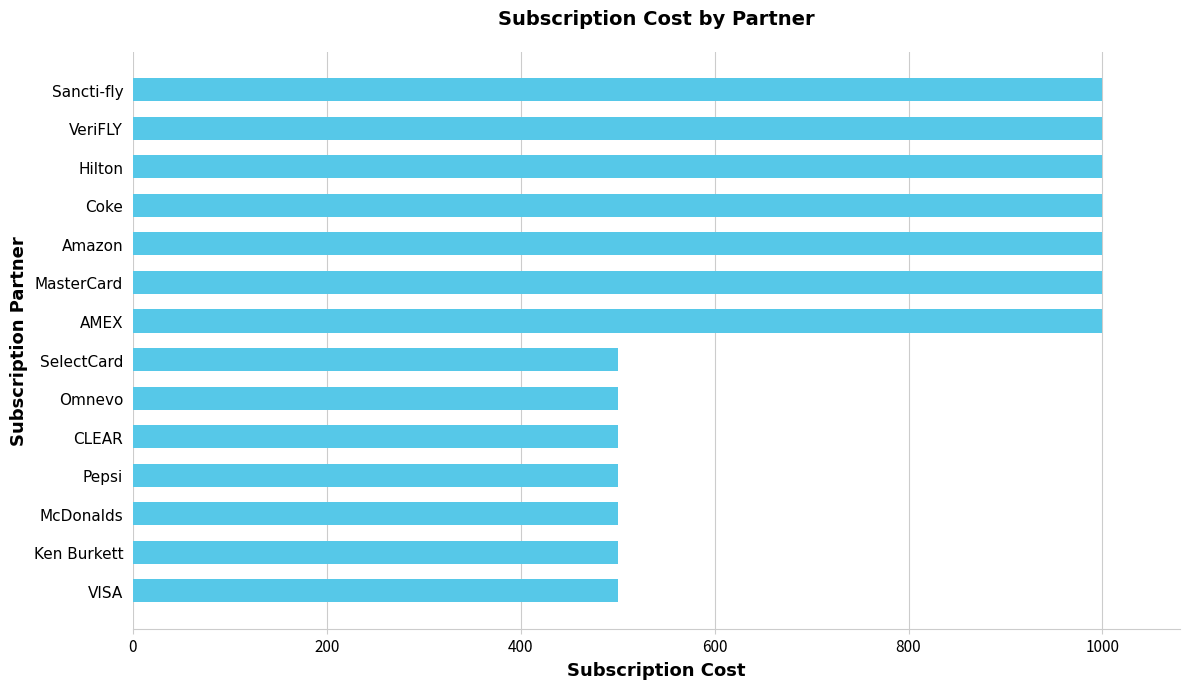

What is the greatest value displayed?

1000